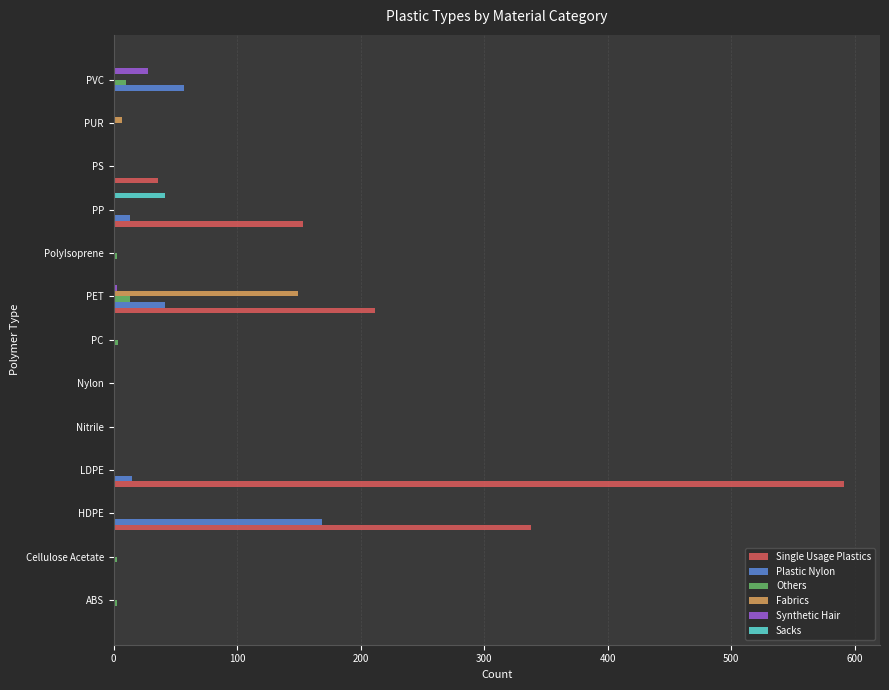

The Plastic Nylon series shows 0 at Nitrile. True or false?

True